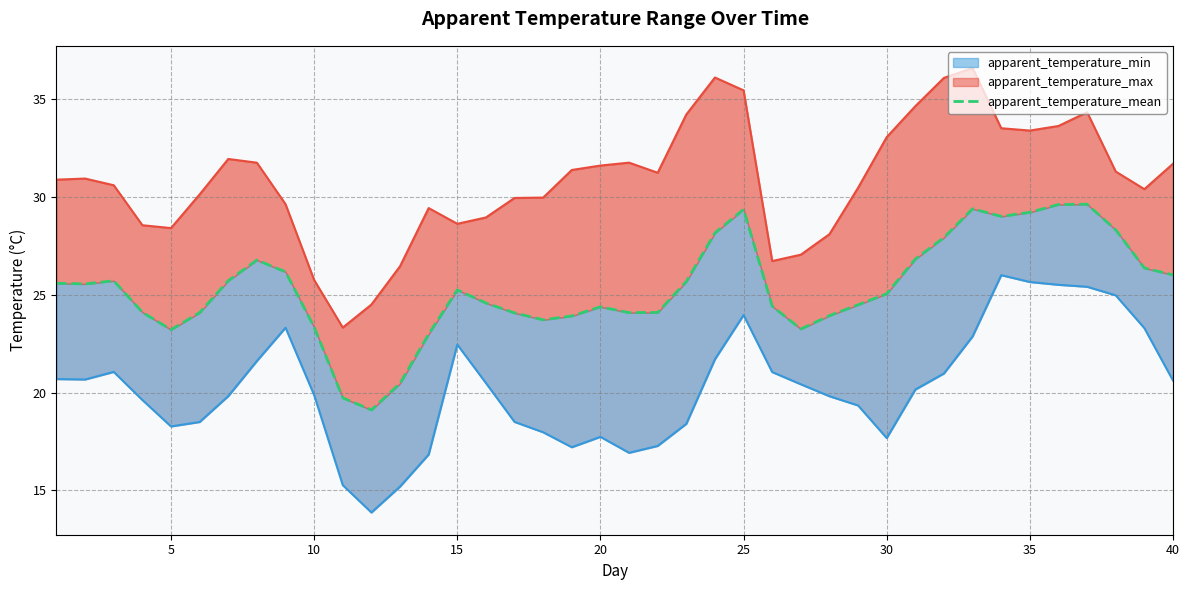

Rank the series by their maximum value, from lowest to highest.

apparent_temperature_min, apparent_temperature_mean, apparent_temperature_max